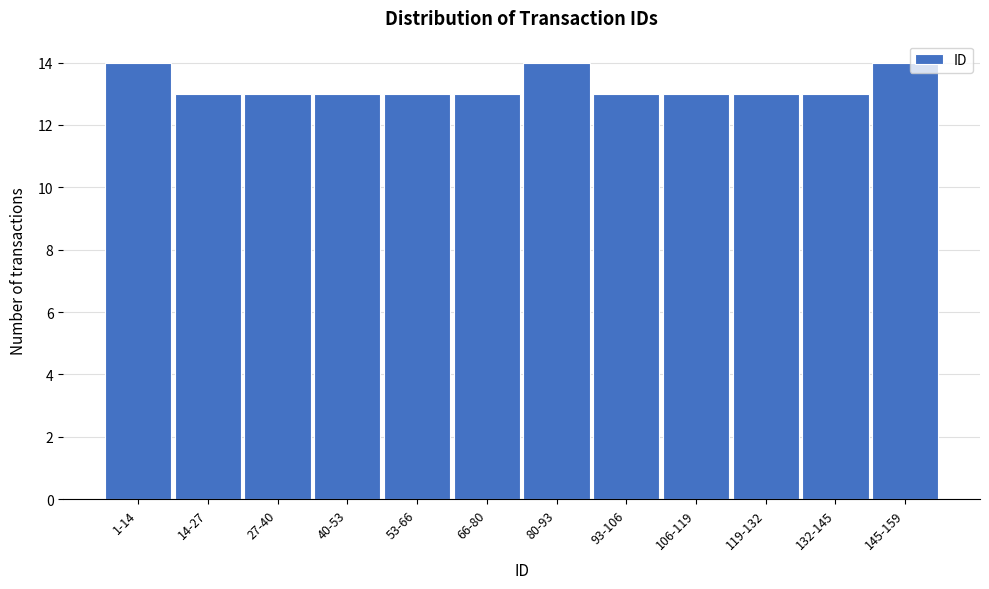

Reading right to left, extract all data points from this chart.

14	13	13	13	13	14	13	13	13	13	13	14